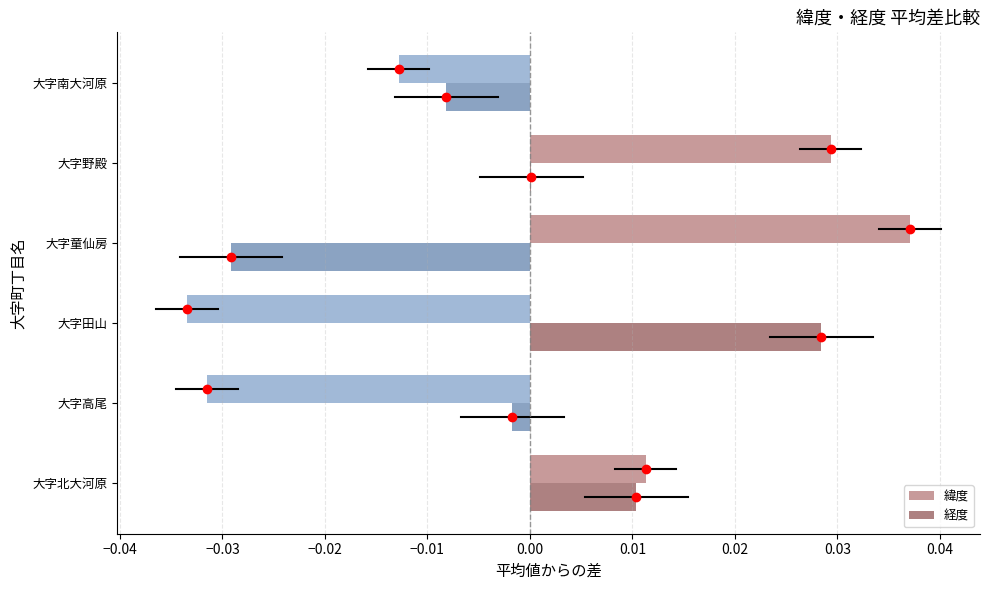

At which category is the sum across all series the highest?

大字野殿